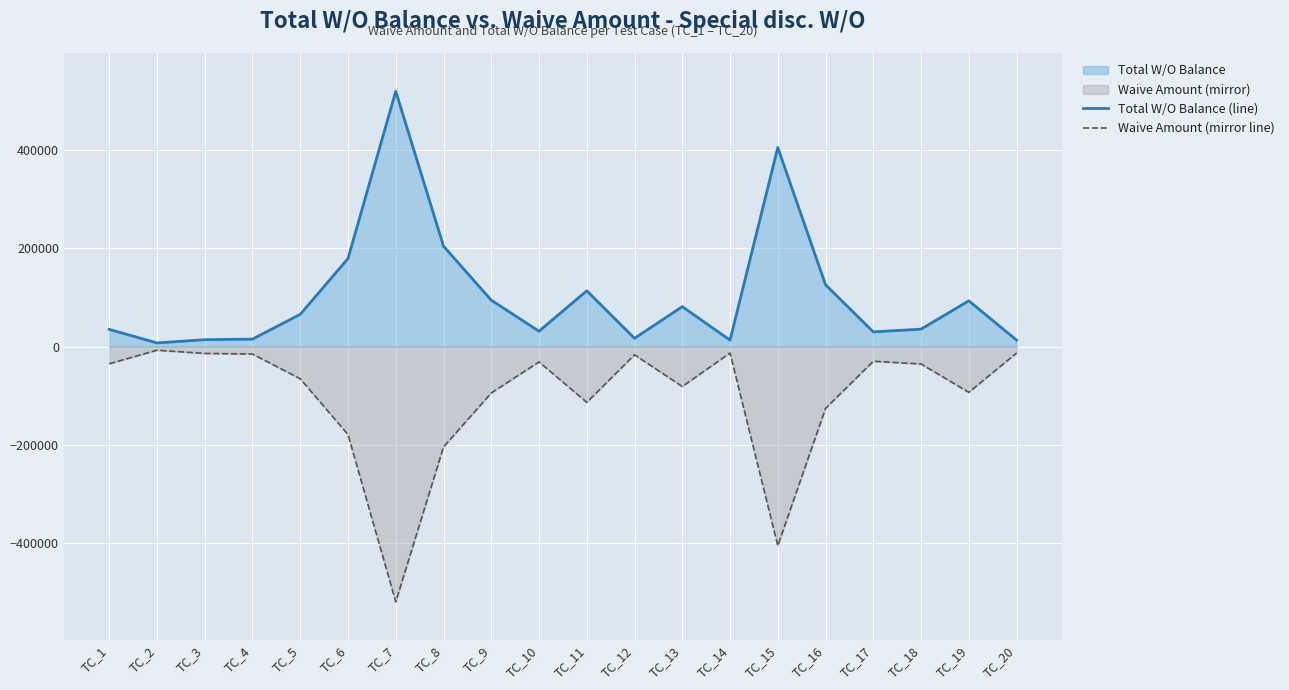

True or false: Waive Amount (mirror line) and Total W/O Balance (line) cross at least once.

False